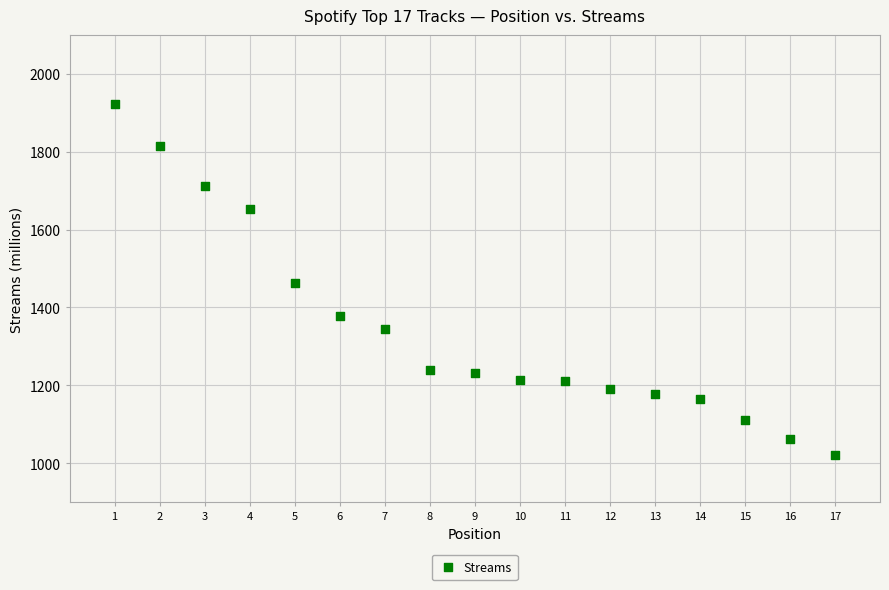

What is the range of Y values (max minus min)?

900